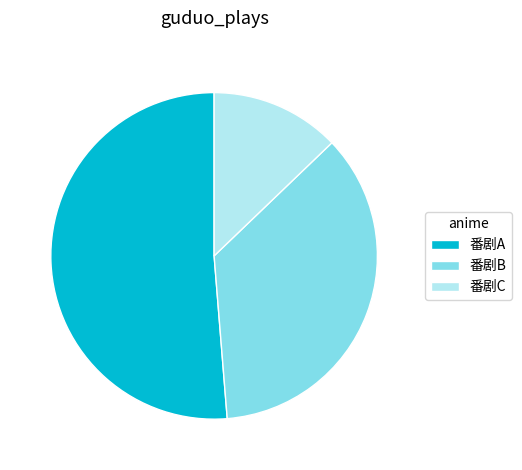

Which category has the smallest portion of the pie?

番剧C